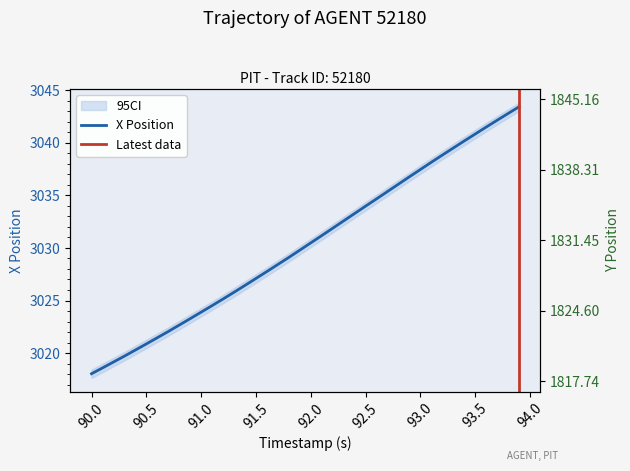

What is the lowest value of the X Position series?

3018.1